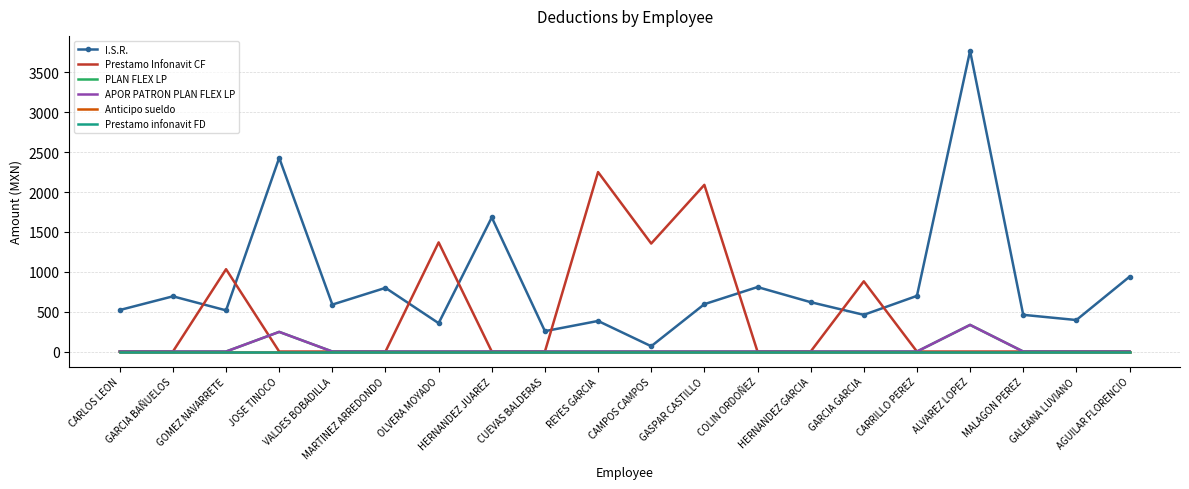

Between OLVERA MOYADO and CARRILLO PEREZ, which is larger?

CARRILLO PEREZ